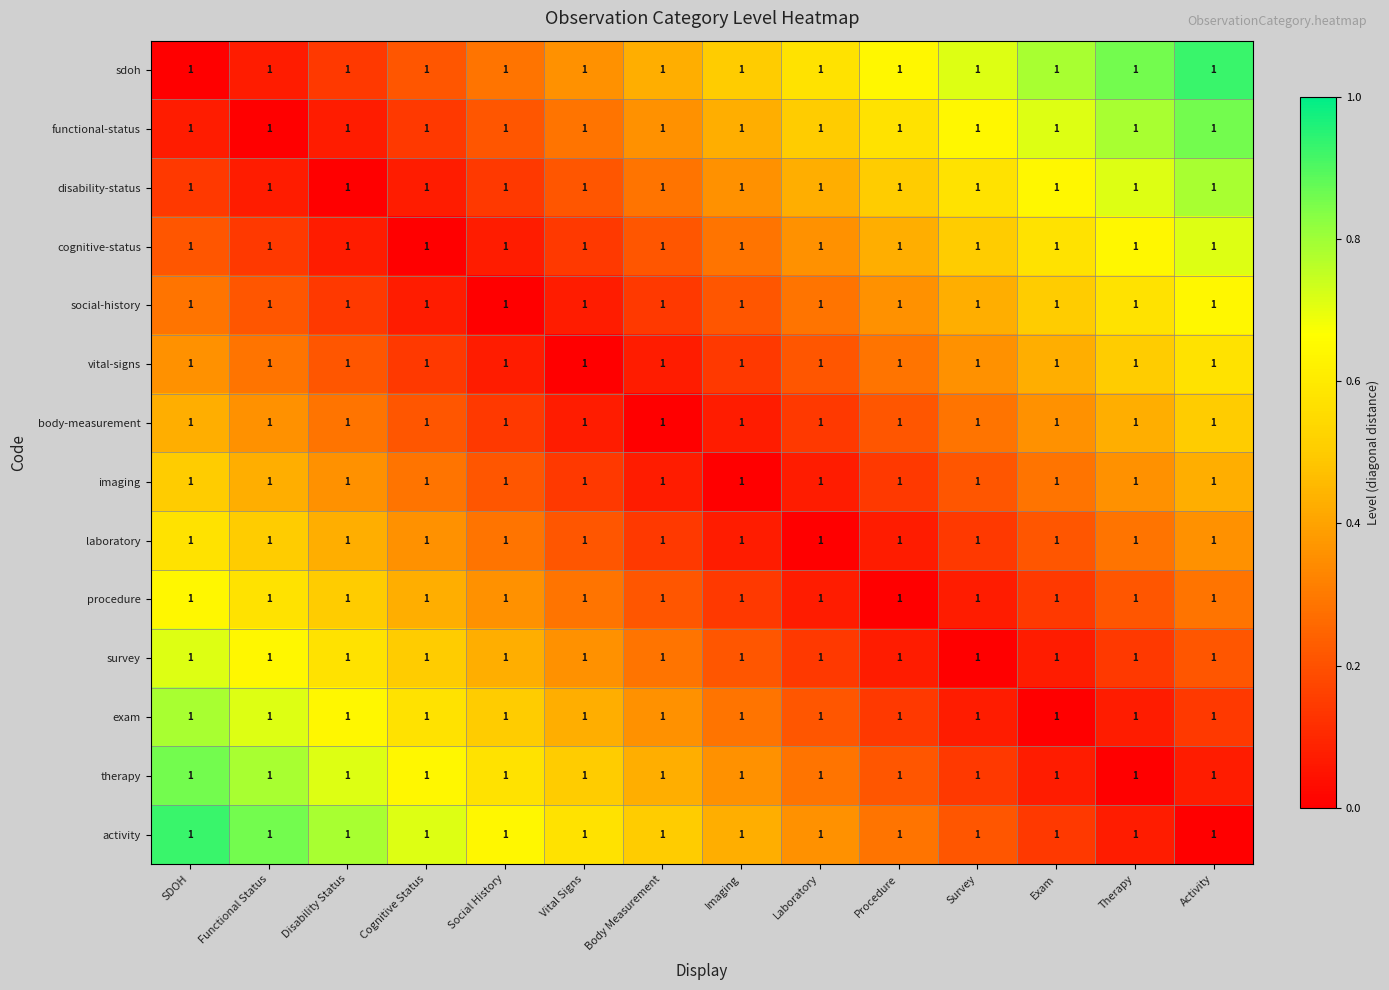

Rank the series at Cognitive Status from highest to lowest value.

activity, therapy, exam, survey, procedure, laboratory, imaging, sdoh, body-measurement, functional-status, vital-signs, disability-status, social-history, cognitive-status